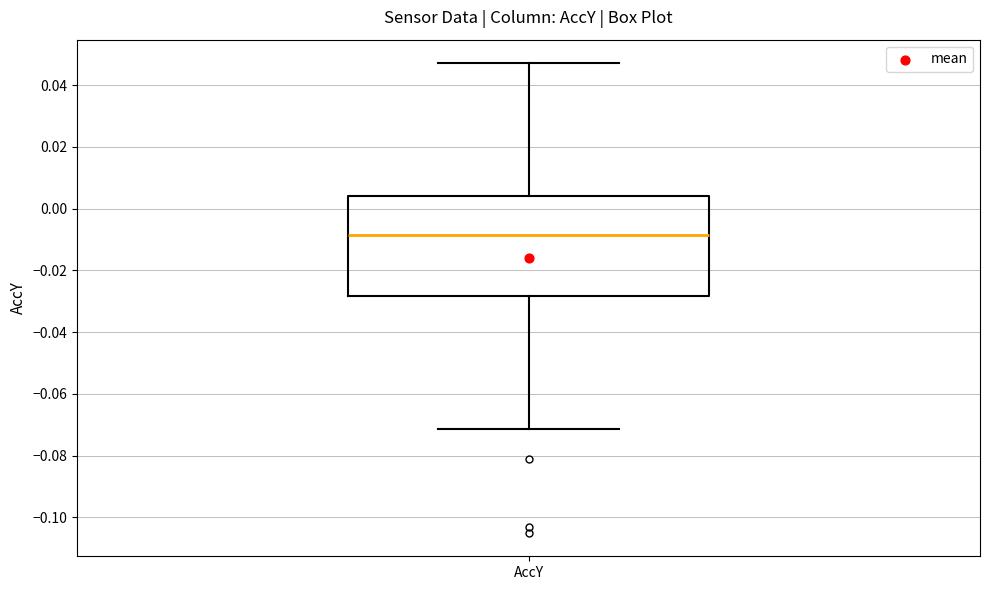

Read this box plot against the y-axis: the position of the median line, the range covered by the box, and the ends of both whiskers. The values are not printed on the chart, so give them approximately, as read against the axis.

median -0.008, box -0.028 to 0.004, whiskers -0.072 to 0.048